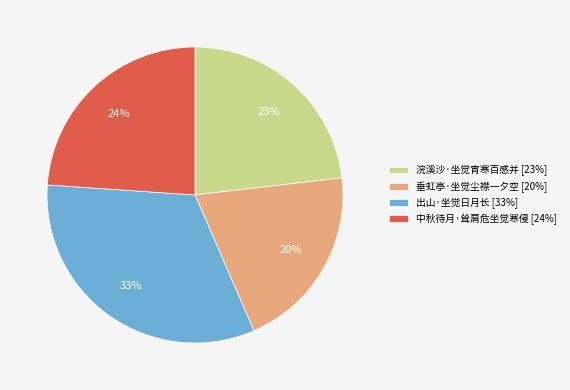

Is 中秋待月·耸肩危坐觉寒侵 the majority of the pie?

No